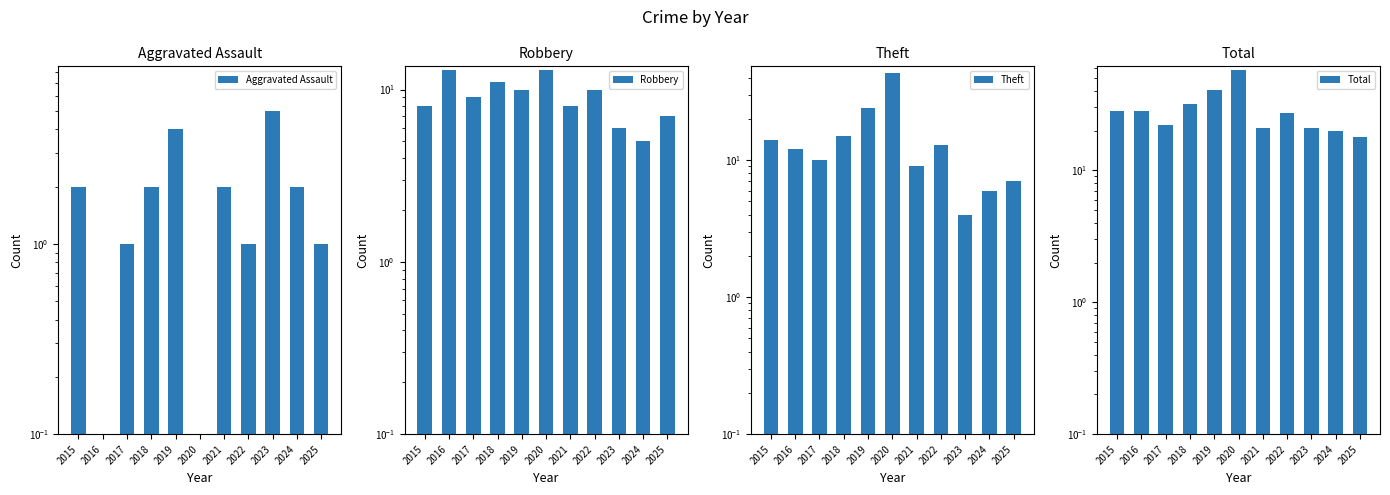

What is the sum of the Total values at 2018 and 2019?

73.0